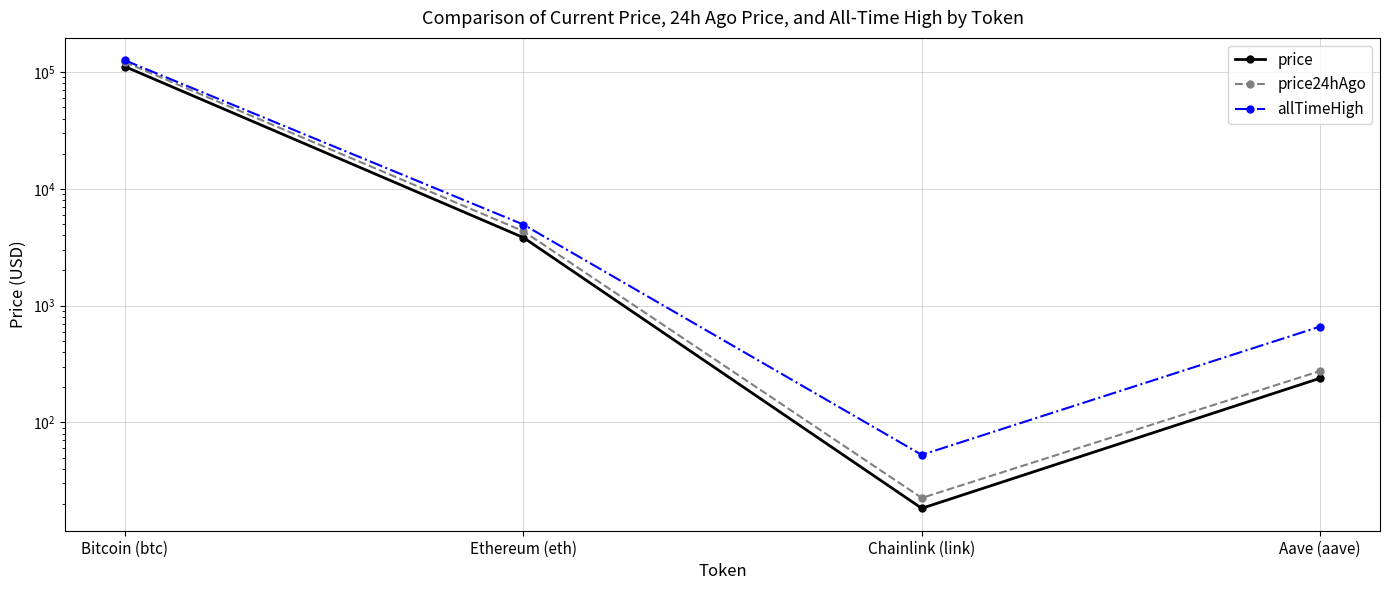

True or false: allTimeHigh and price intersect in this chart.

False